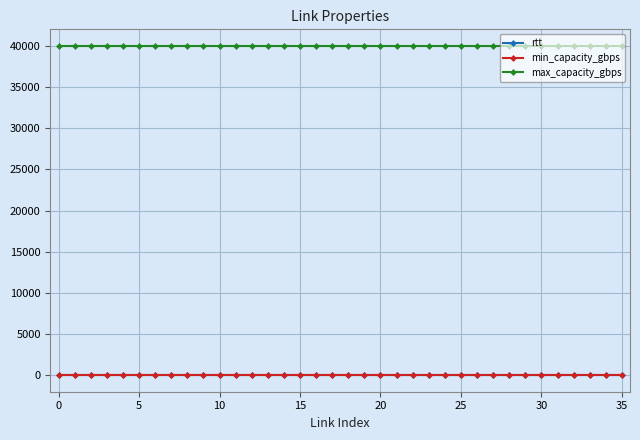

What is the maximum value for max_capacity_gbps?

40000